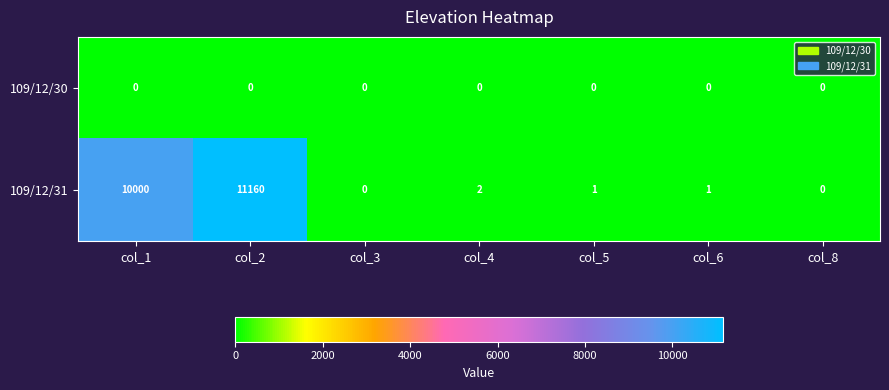

What is the total value across all series at col_2?

11160